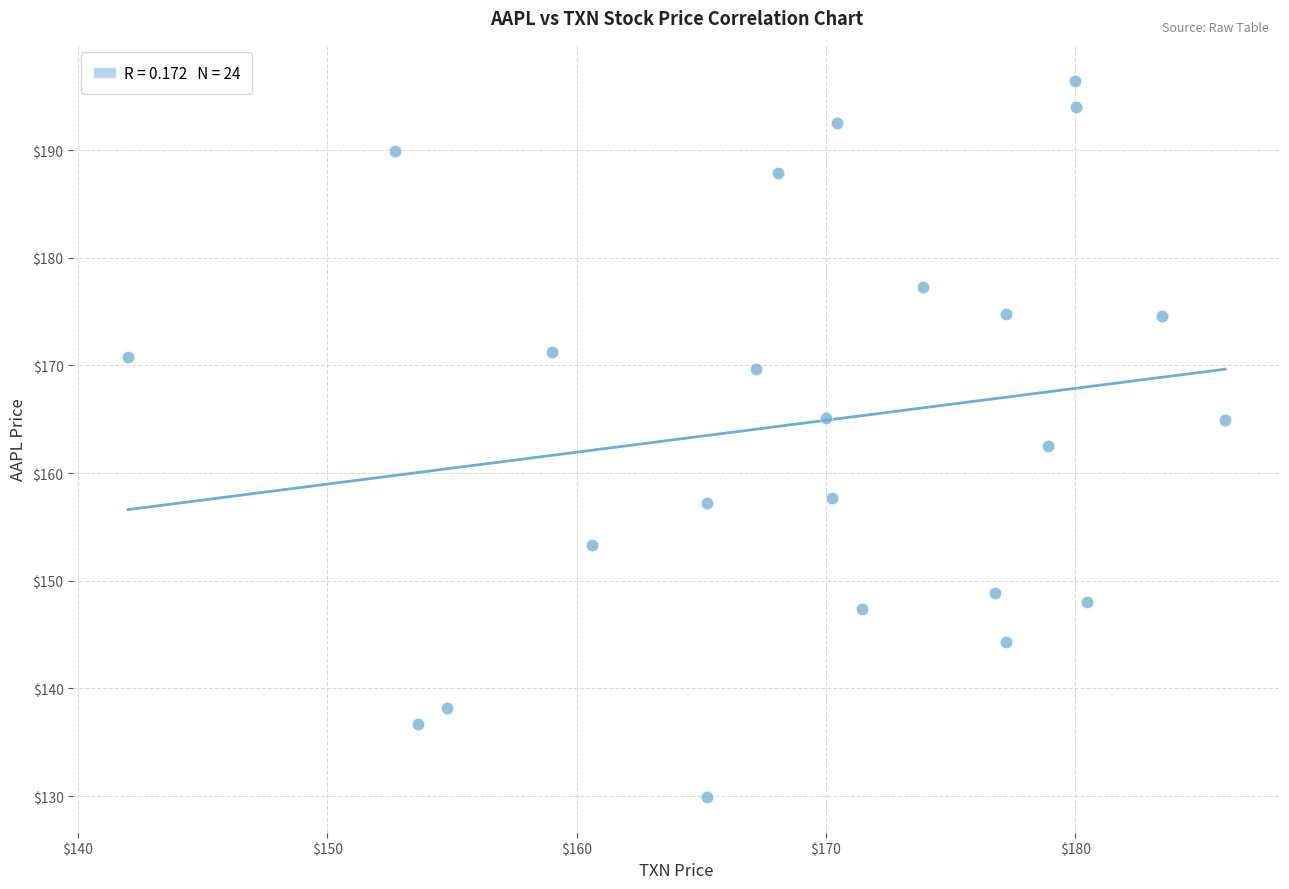

What is the range of X values (max minus min)?

44.0